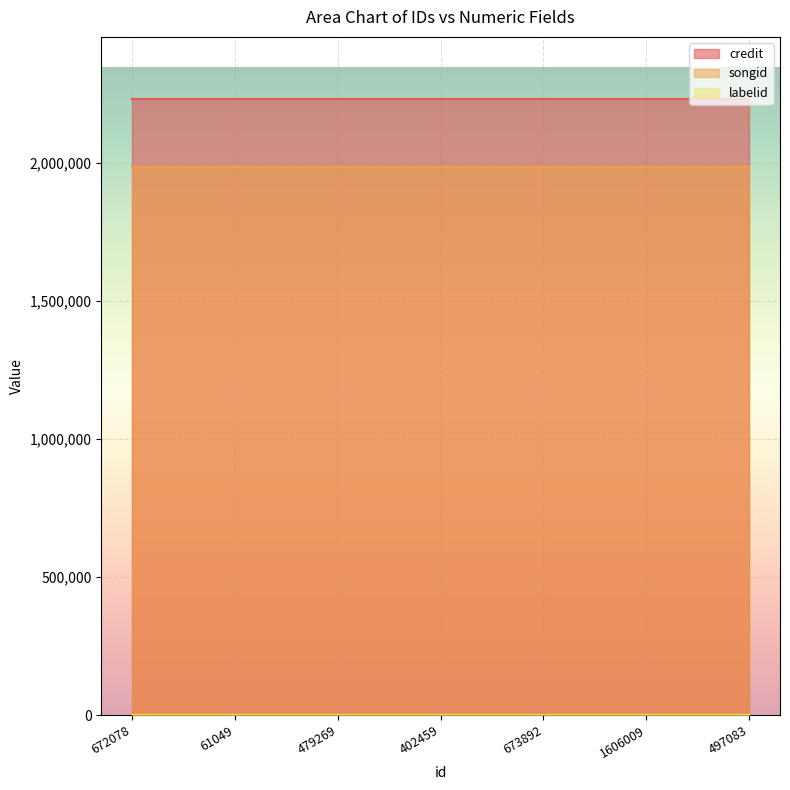

What are all the series names shown in the legend?

credit, songid, labelid